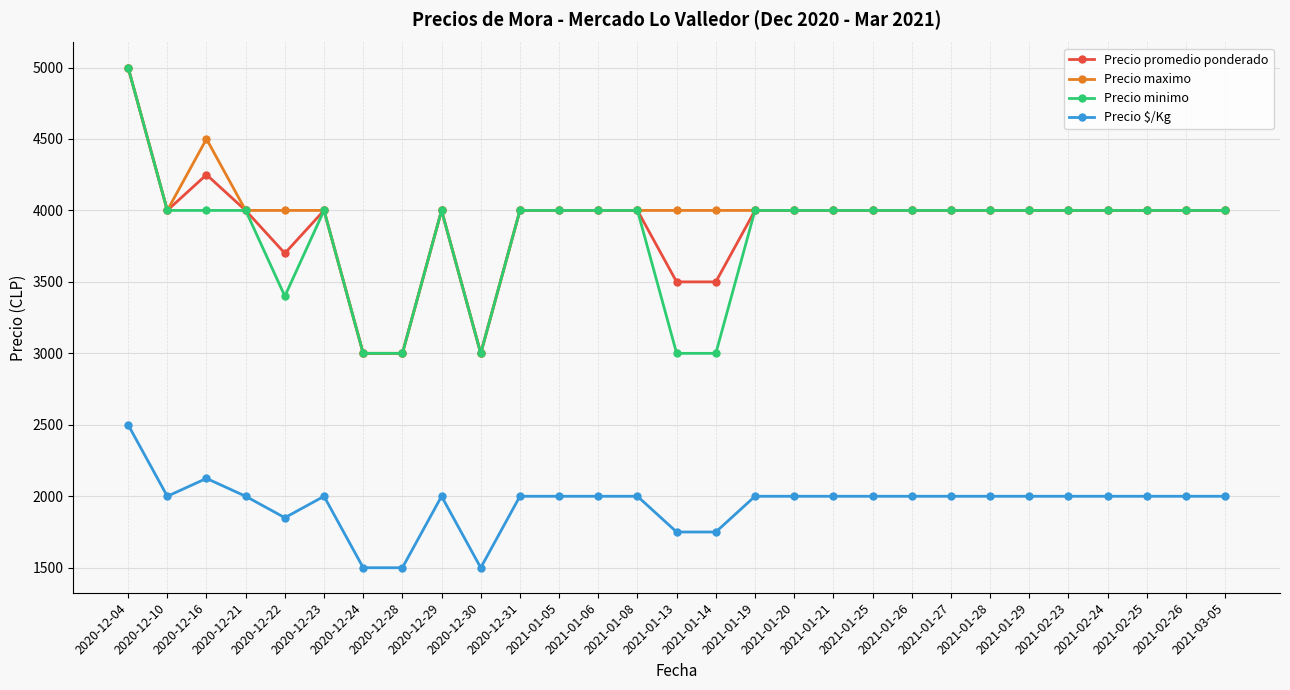

What is the value of the Precio minimo point at the 28th from the left?

4000